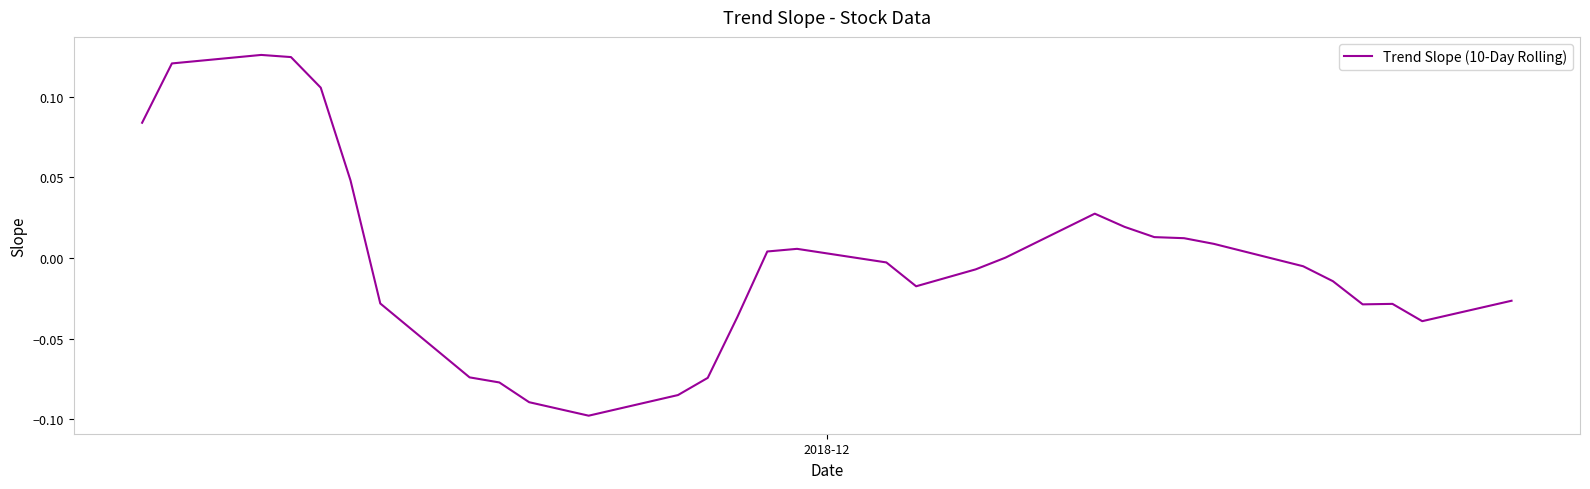

How many lines are shown in the chart?

1